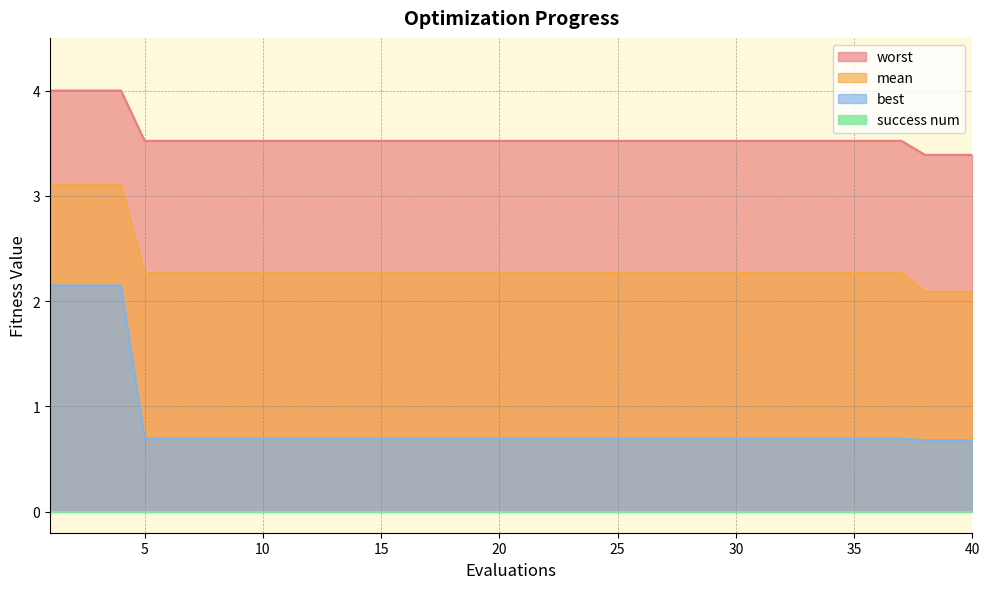

What is the difference between the second highest and minimum values in the worst series?

0.6